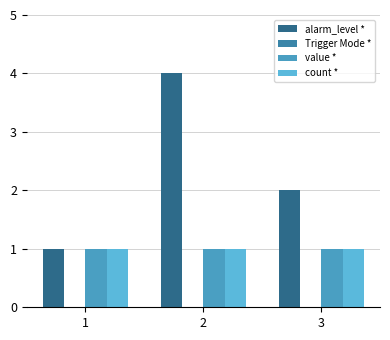

Reading left to right, list all the values displayed in this chart.

alarm_level *: 1=1	2=4	3=2
value *: 1=1	2=1	3=1
count *: 1=1	2=1	3=1